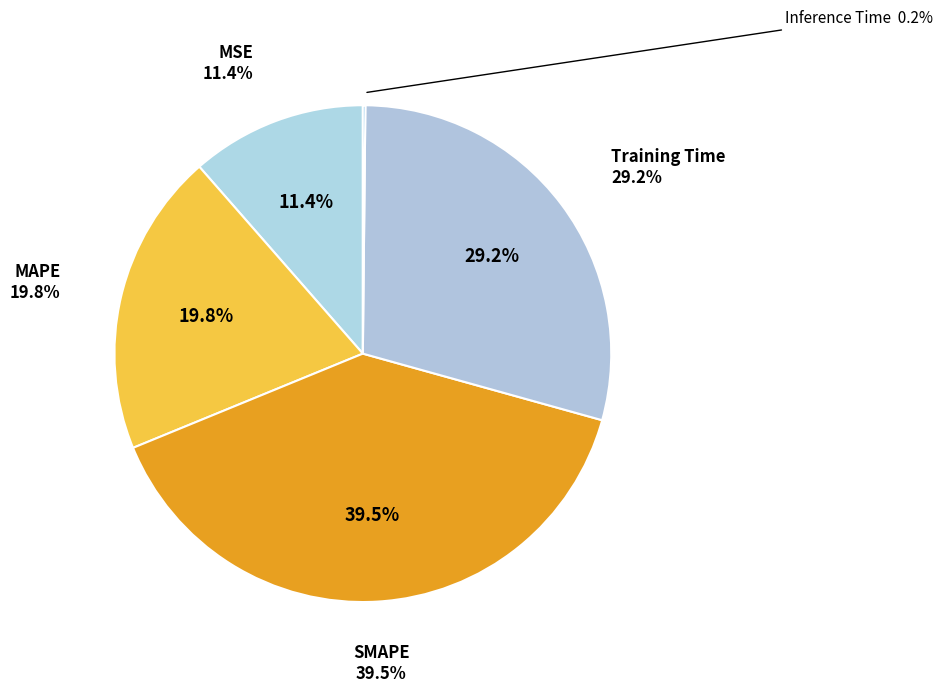

Is it true that SMAPE is 32% of the pie?

False